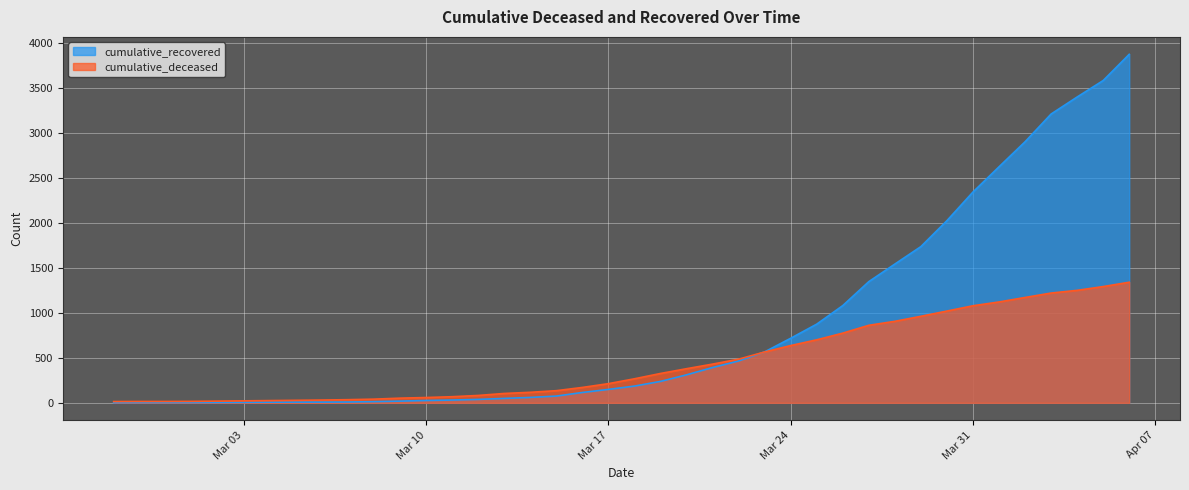

What is the difference between the maximum and minimum values in the cumulative_deceased series?

1325